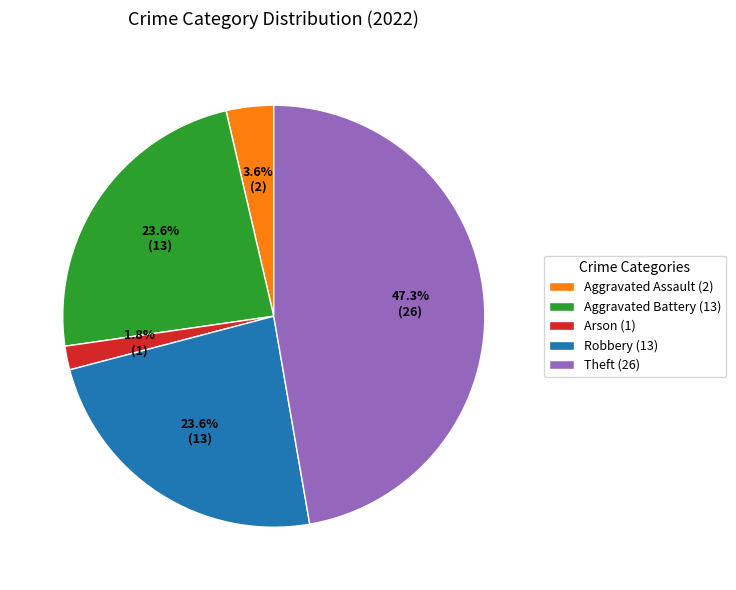

Do Aggravated Battery and Robbery together represent more than half of the pie?

No